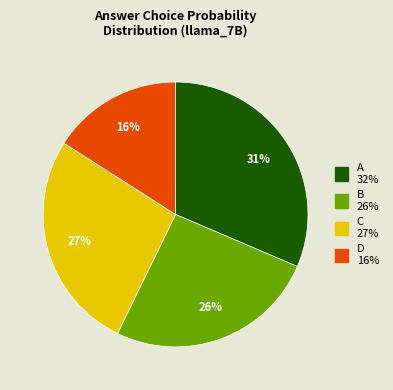

To the nearest percent, what is the difference between the largest and smallest slice percentages?

15%